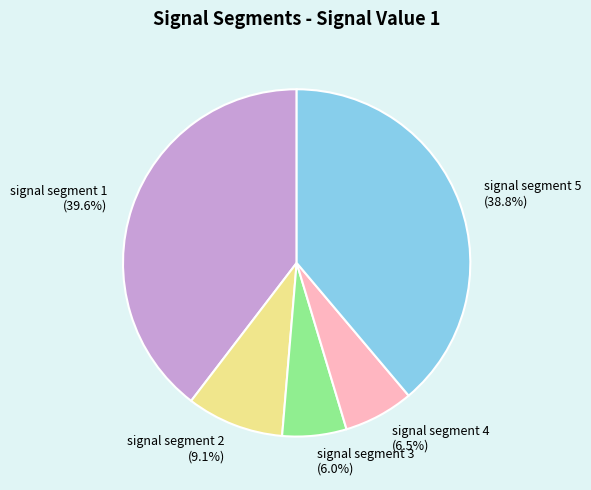

Is the sum of signal segment 2 and signal segment 1 greater than half?

No